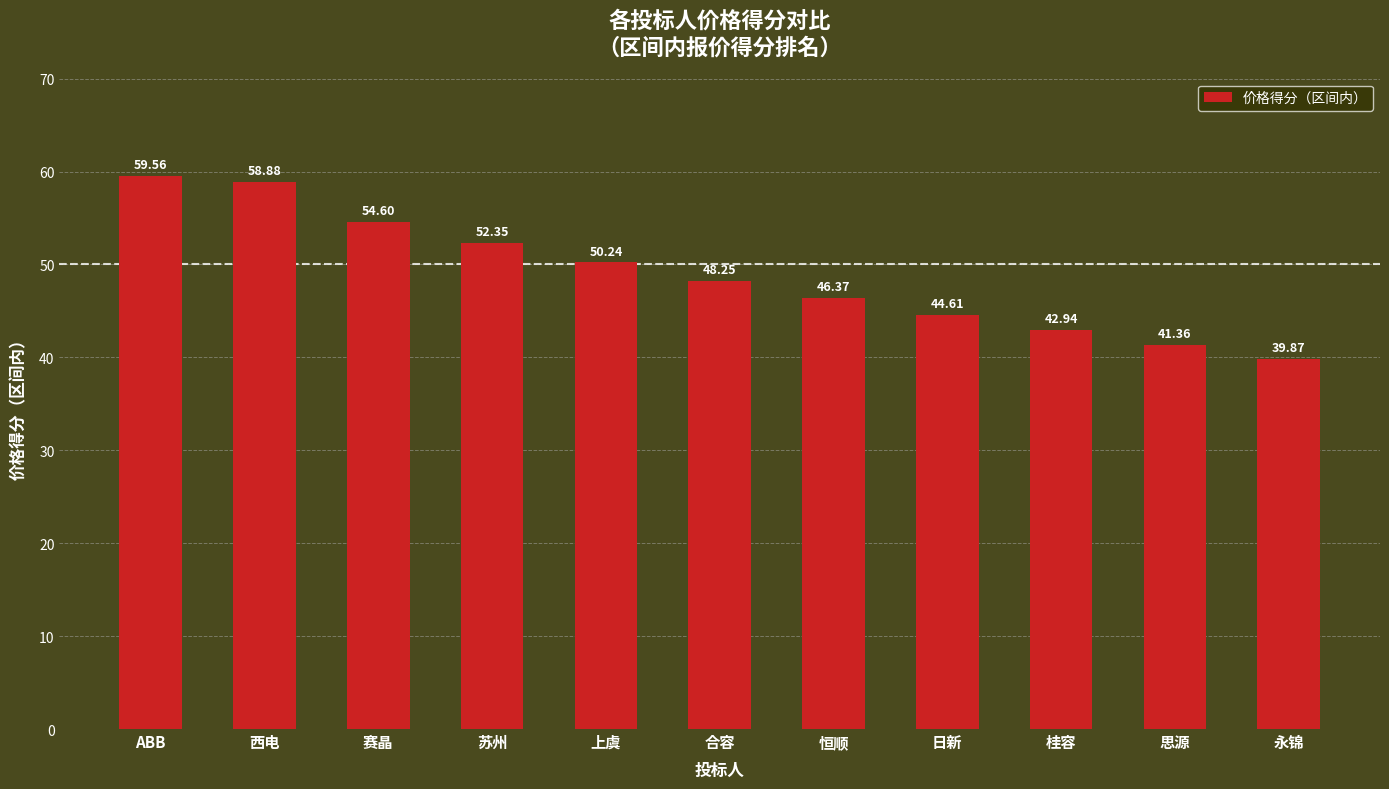

Does the chart contain any negative values?

No